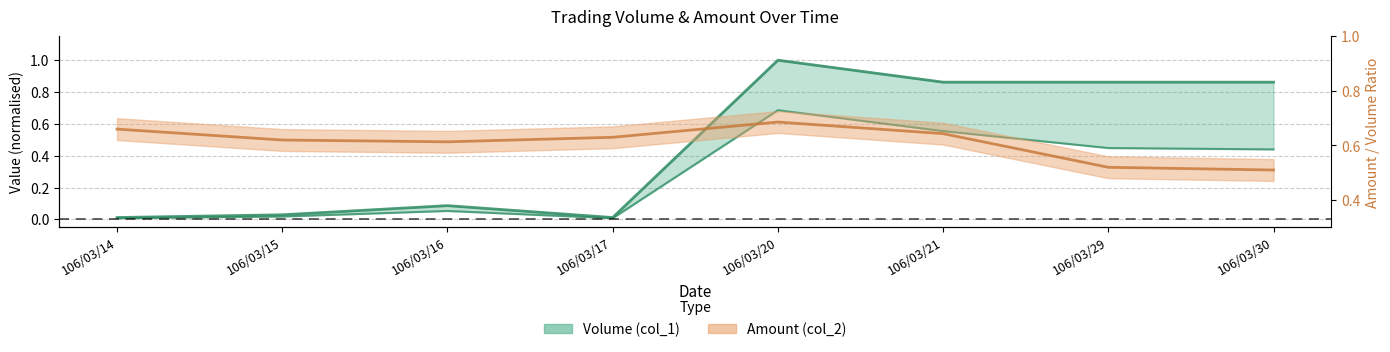

At which category does Volume (col_1) reach its first local valley?

106/03/17